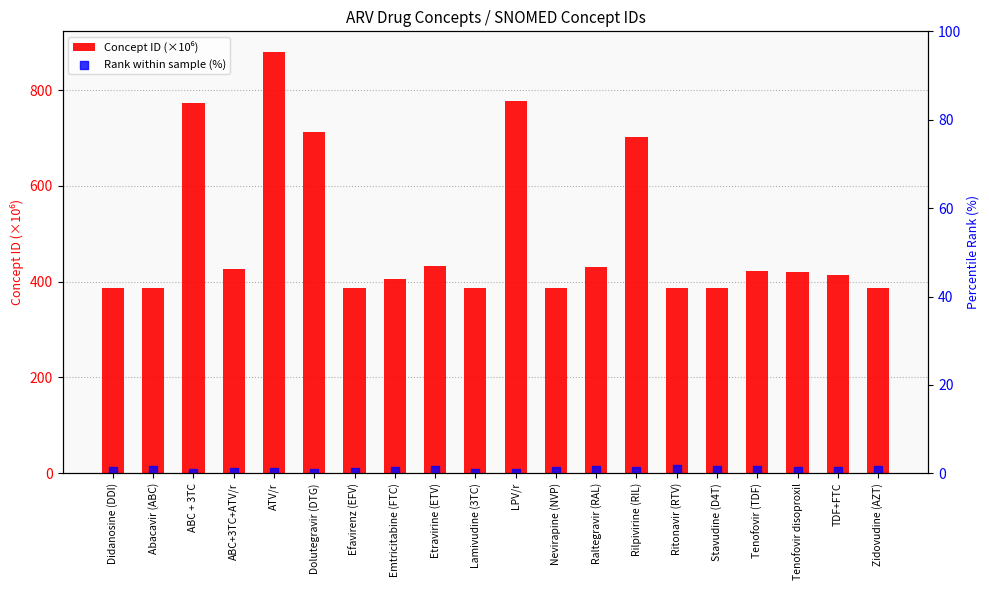

Which series contains the highest Y value?

Concept ID (×10⁶)